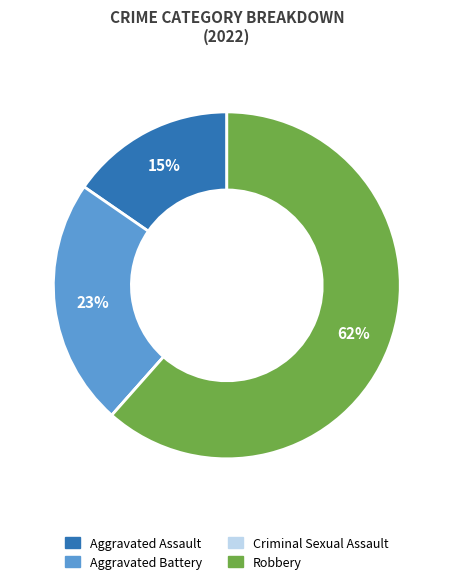

True or false: Aggravated Assault accounts for 23% of the total.

False